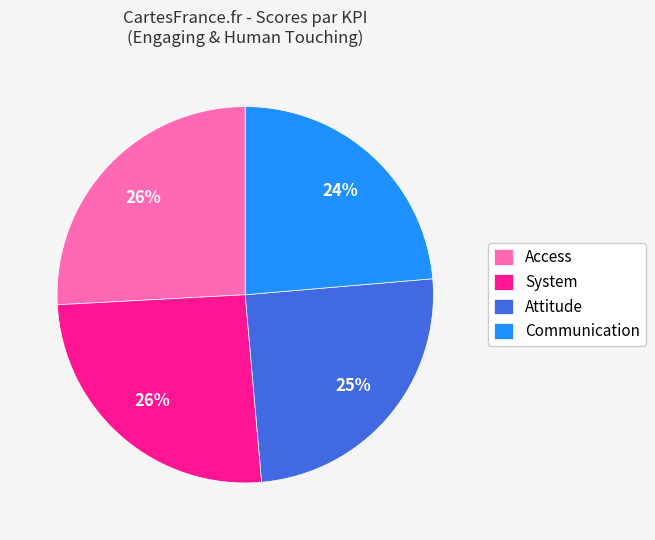

Does Access account for over 50% of the chart?

No